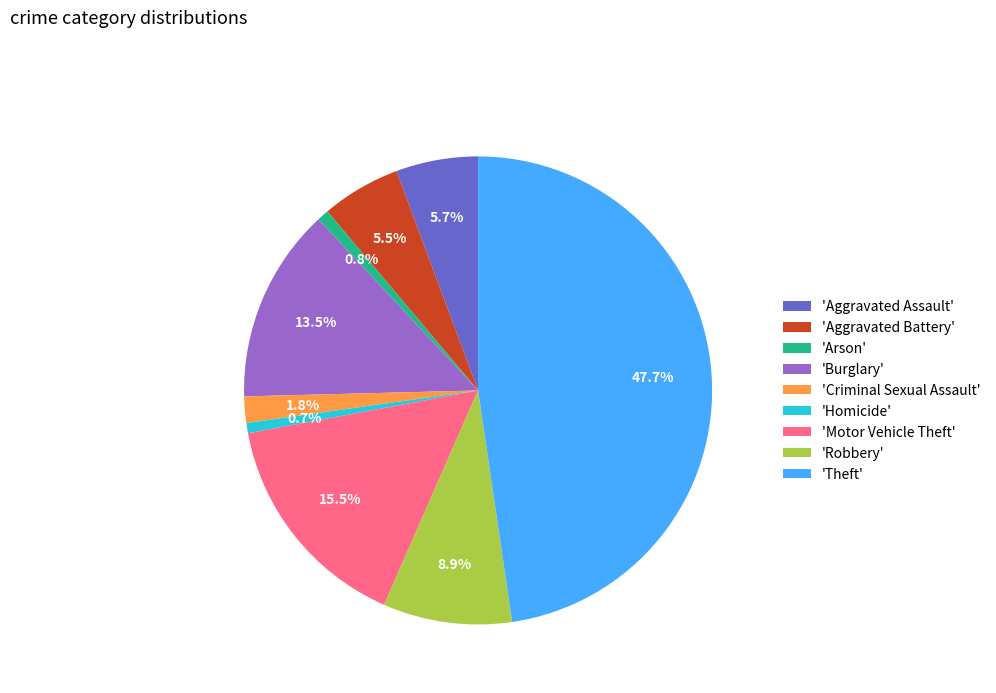

Is the sum of 'Criminal Sexual Assault' and 'Arson' greater than half?

No